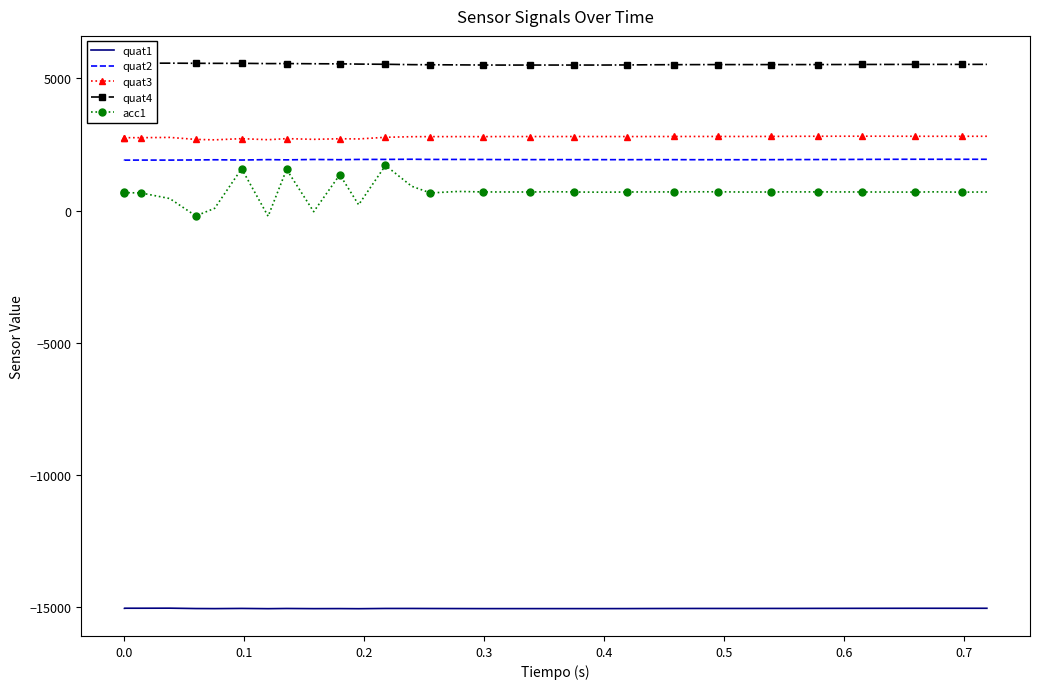

In quat1, how many points are lower than both neighbors (excluding endpoints)?

4